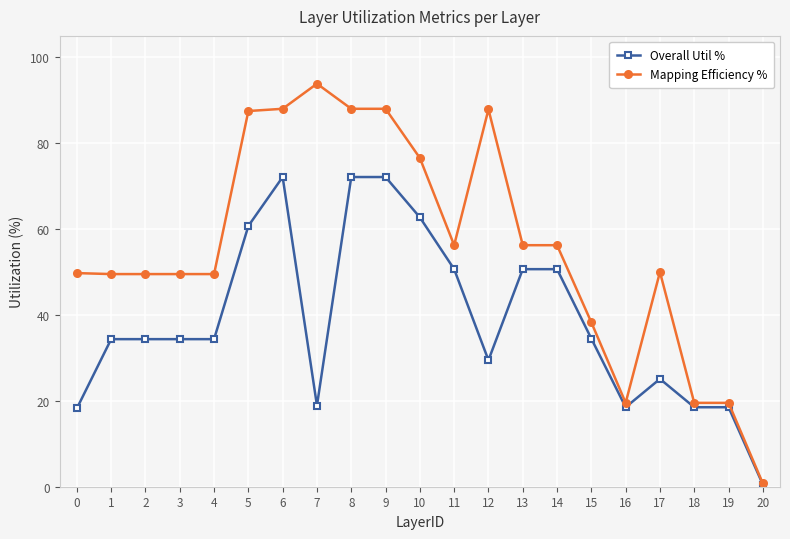

What is the total value across all series at 14?

106.9